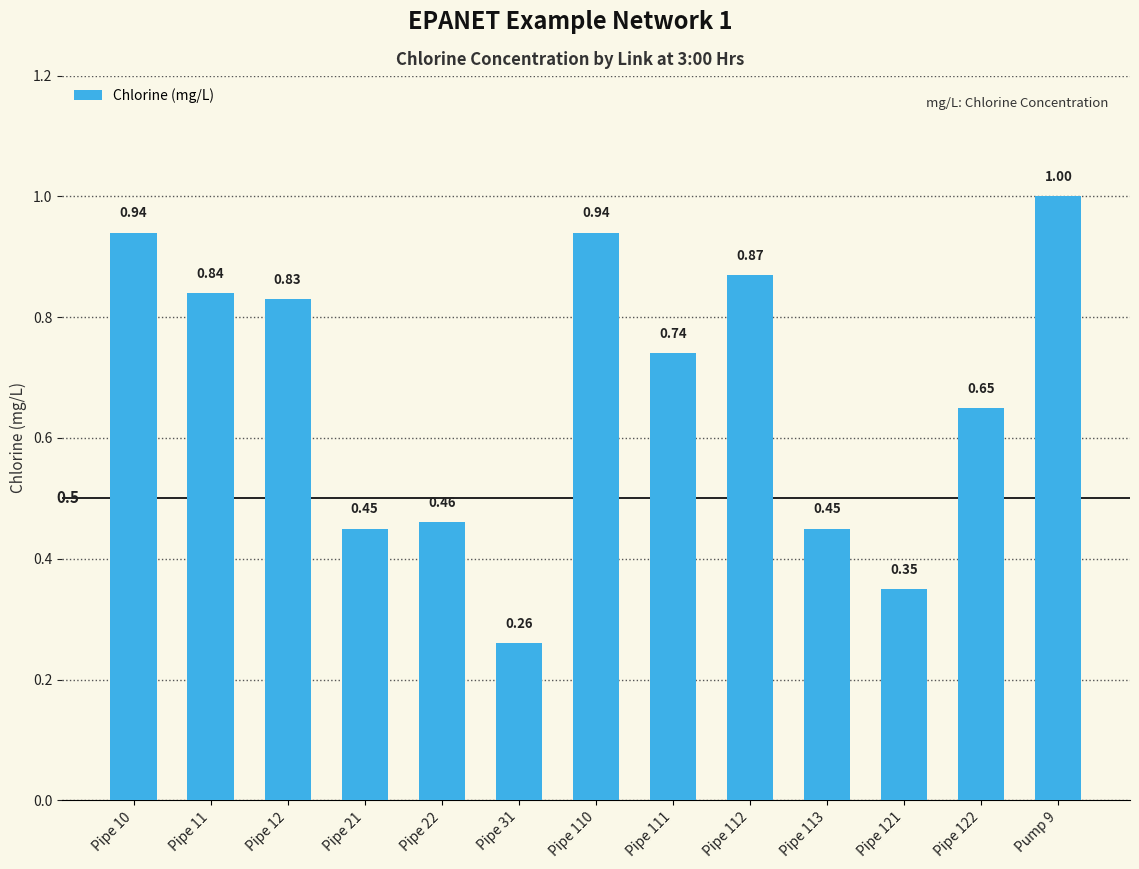

What is the change in value from Pipe 11 to Pipe 22?

-0.4